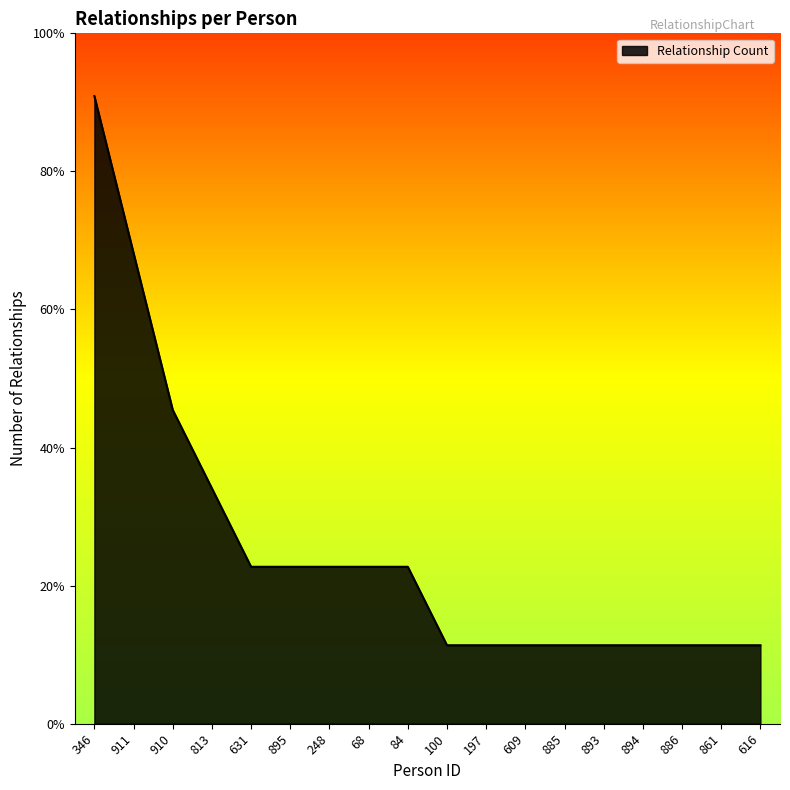

What is the difference between the maximum and minimum values?

7